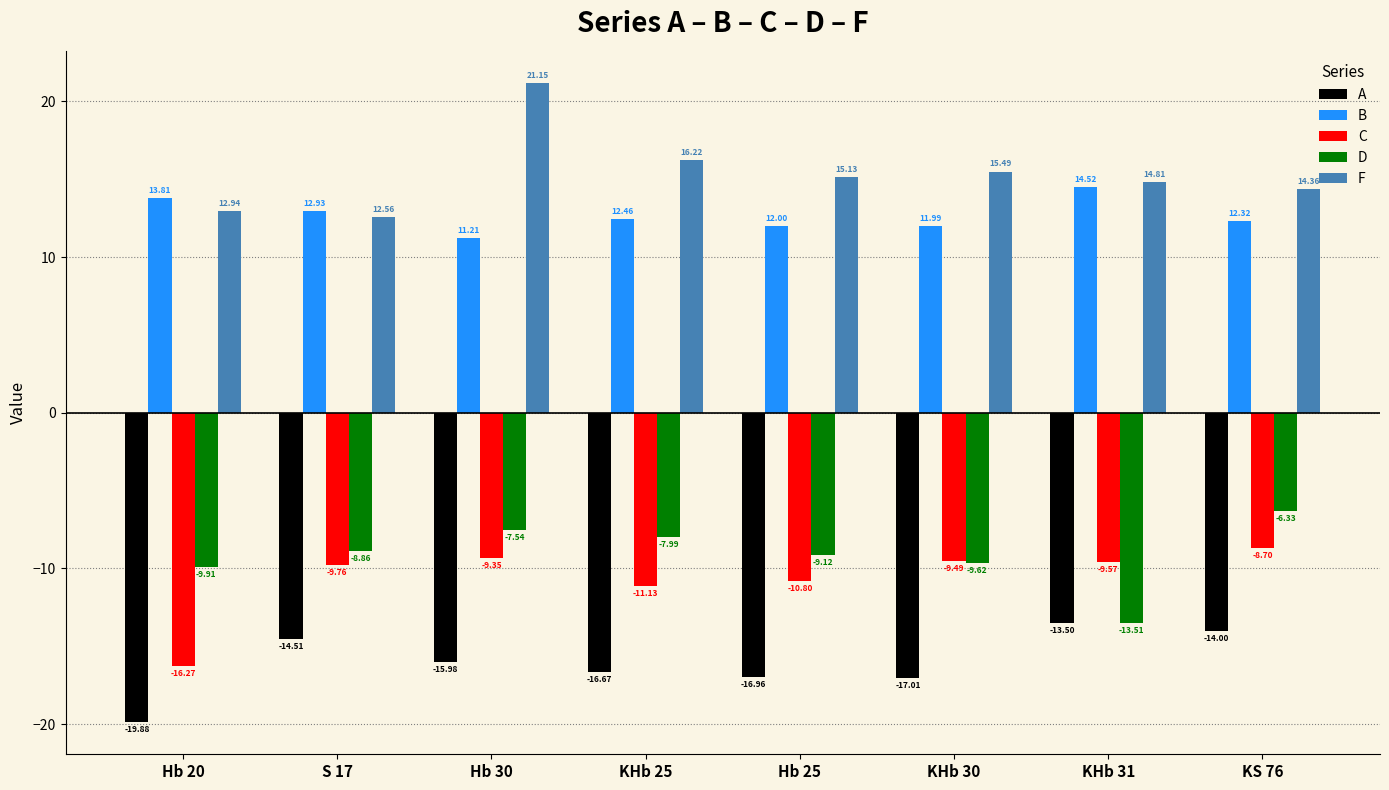

Which series has the largest range (max minus min)?

F